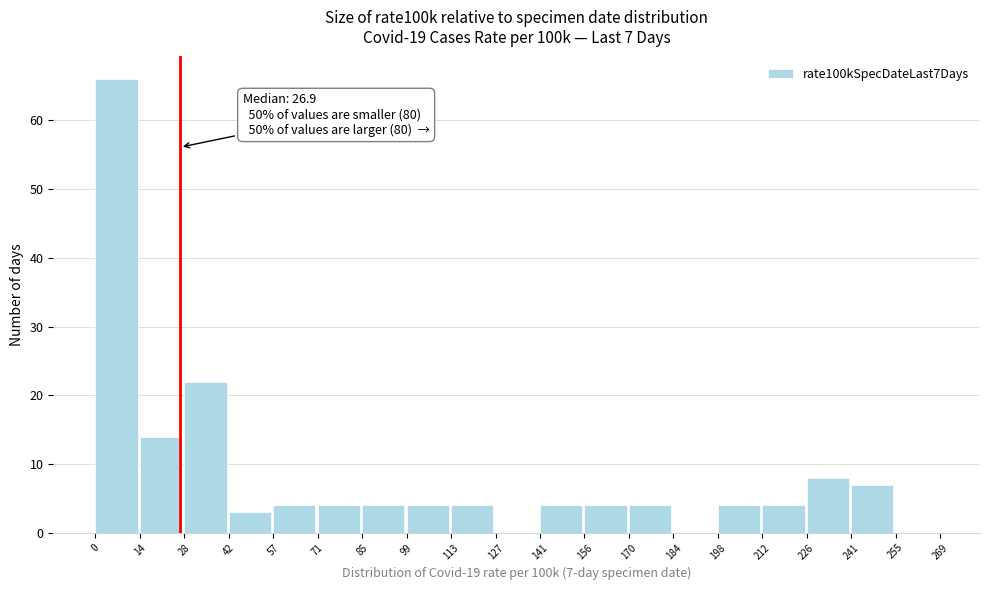

Which range on the x-axis has the tallest bar?

0 to 14